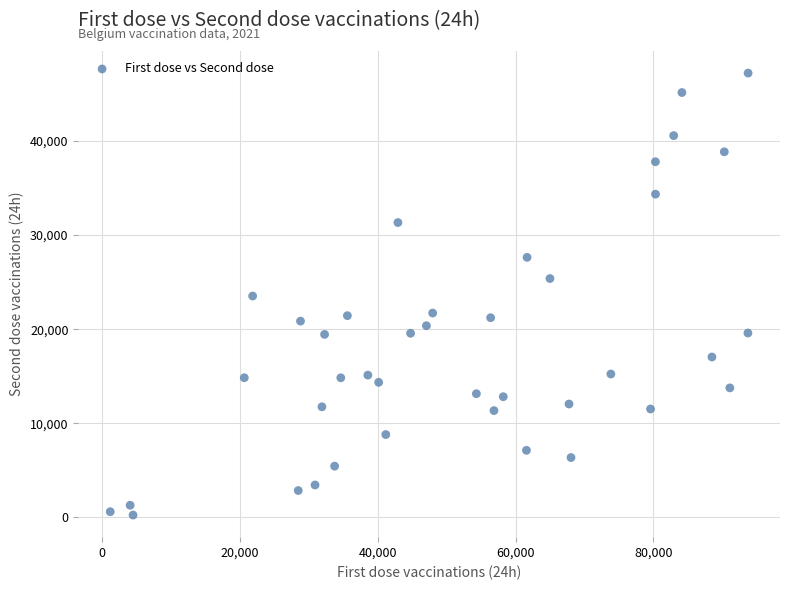

What is the range of X values (max minus min)?

92586